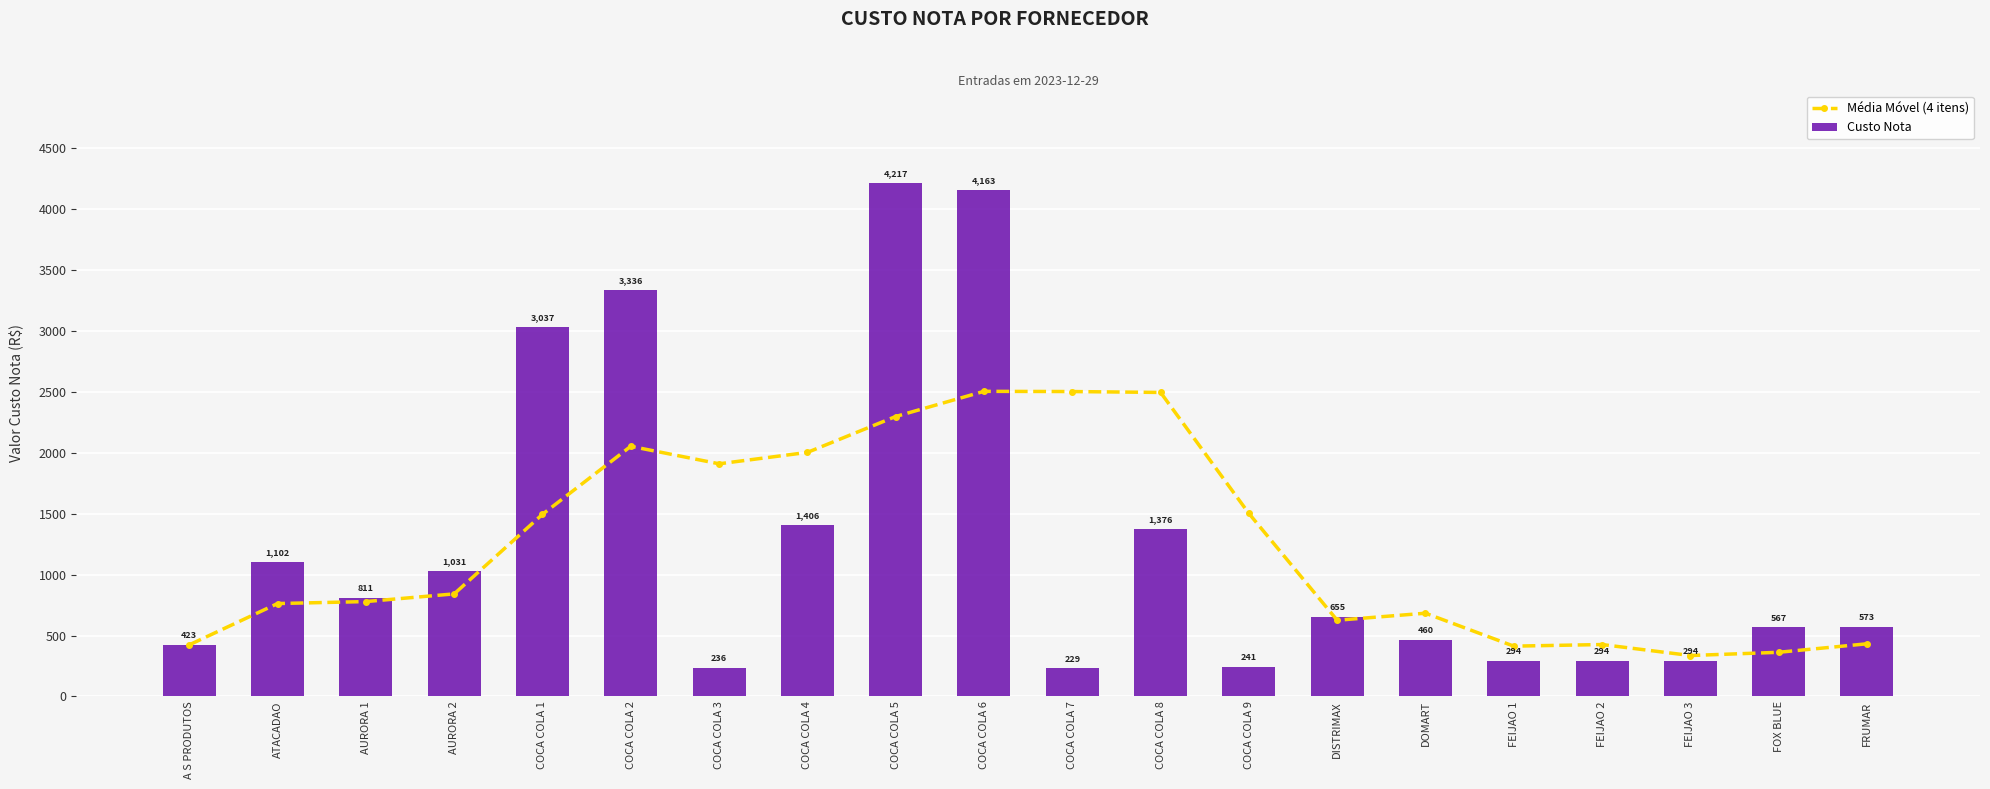

What are all the series names shown in the legend?

Média Móvel (4 itens), Custo Nota